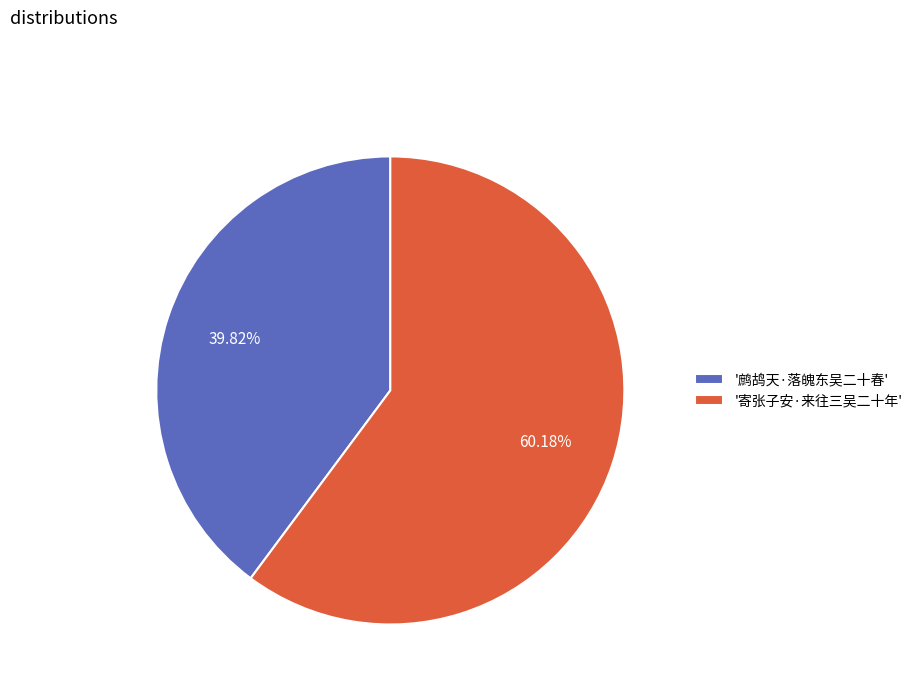

To the nearest percent, what is the average slice percentage?

50%